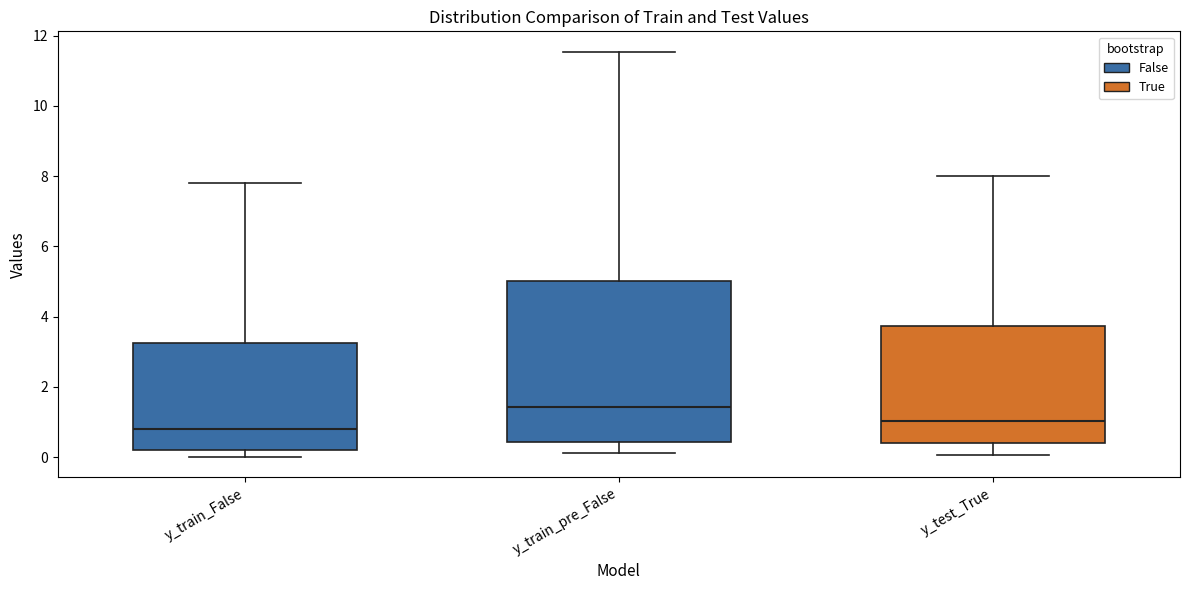

Where does the median line of the box for y_test_True sit on the y-axis? The values are not printed on the chart, so give them approximately, as read against the axis.

1.0